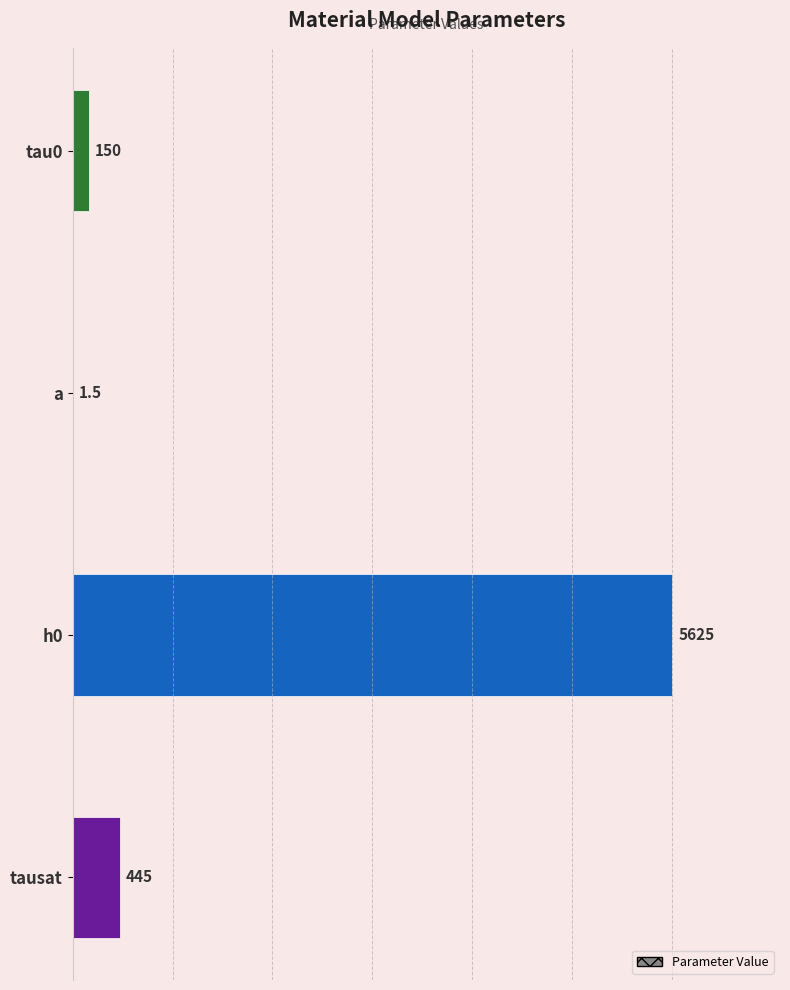

Reading top to bottom, extract all data points from this chart.

tau0=150.0	a=1.5	h0=5625.0	tausat=445.0